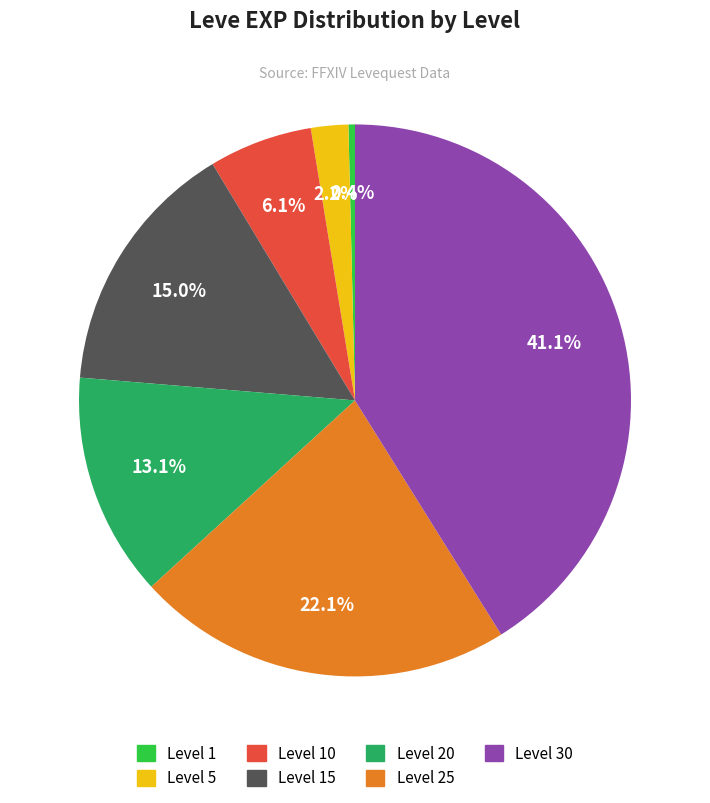

To the nearest percent, what is the difference between the Level 20 and Level 30 slice percentages?

28%